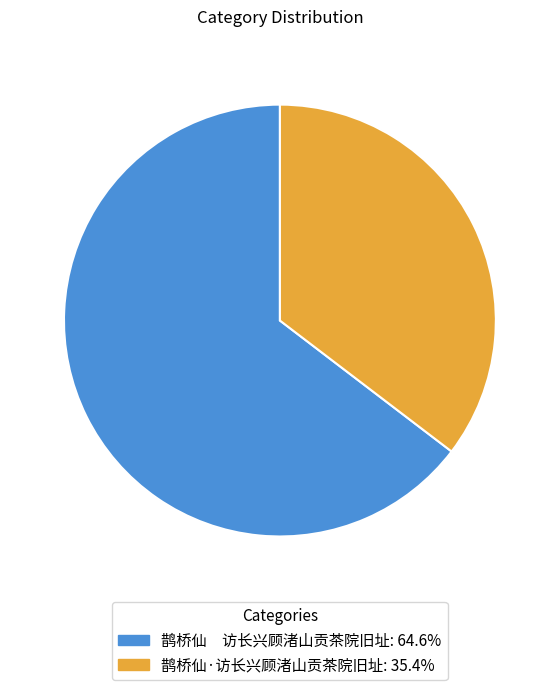

Count the number of slices in the pie.

2